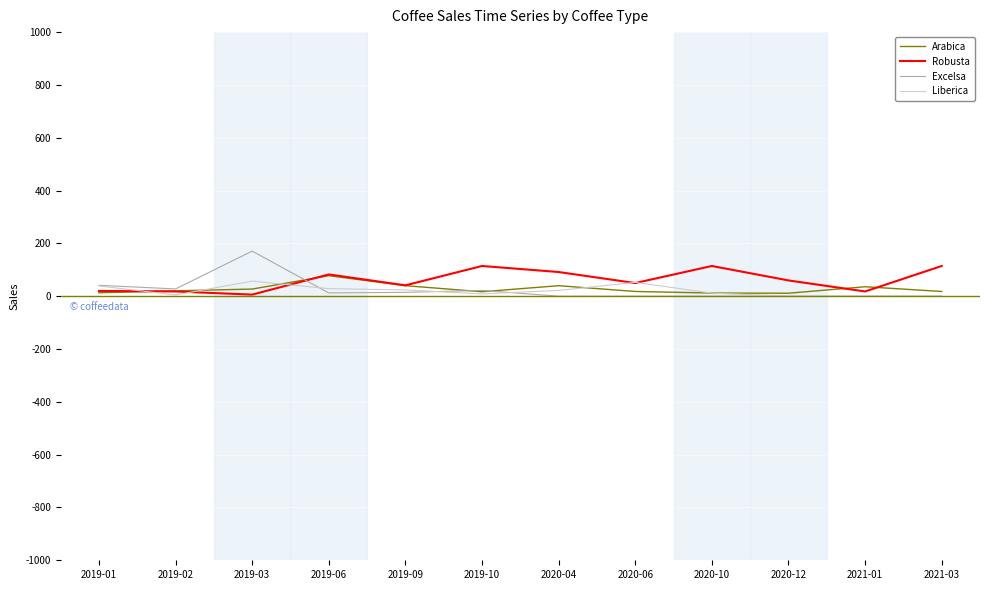

Which category has the highest value in the Excelsa series?

2019-03